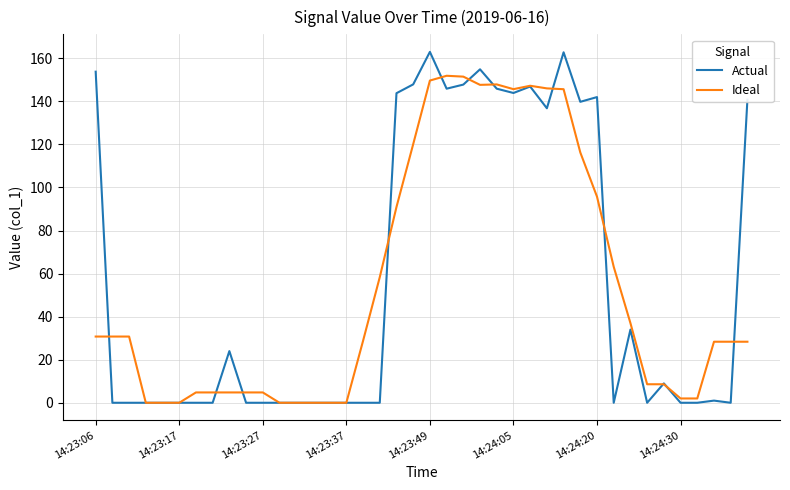

List the series in order of their peak value, lowest first.

Ideal, Actual